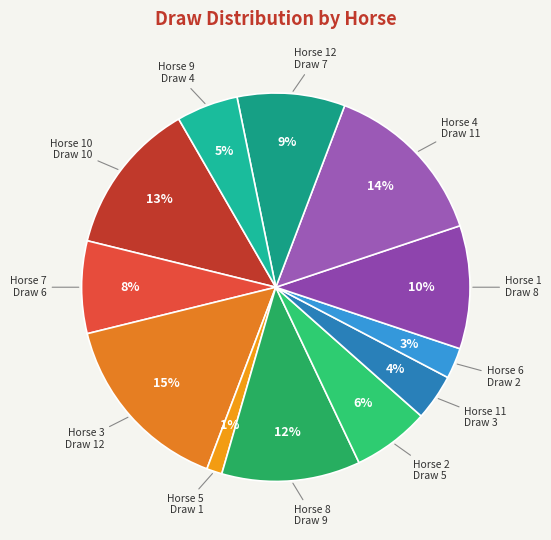

What percentage is the Horse 1 slice, to the nearest percent?

10%